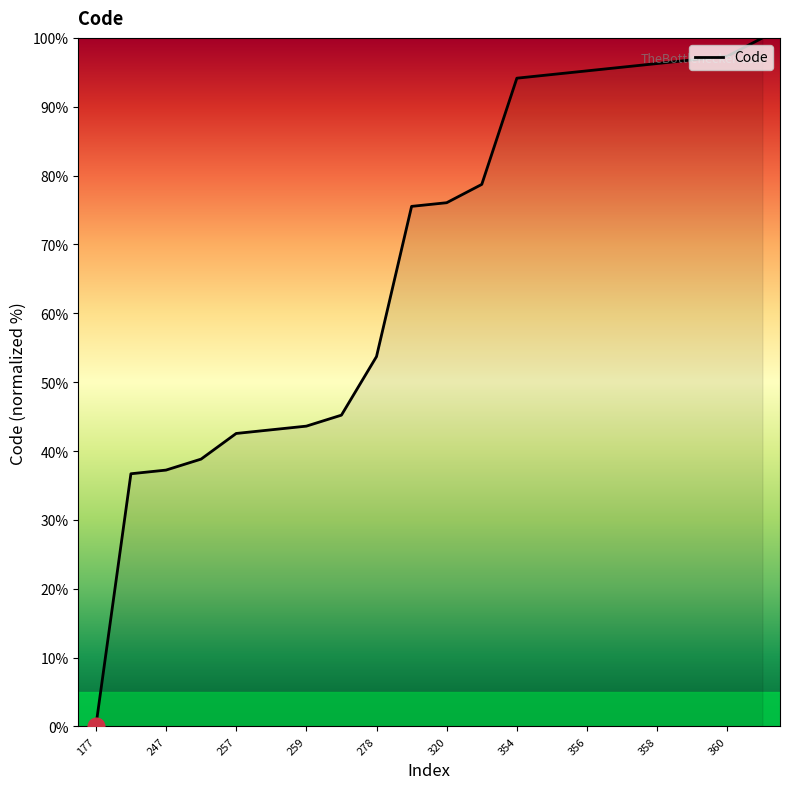

What is the greatest value displayed?

100.0